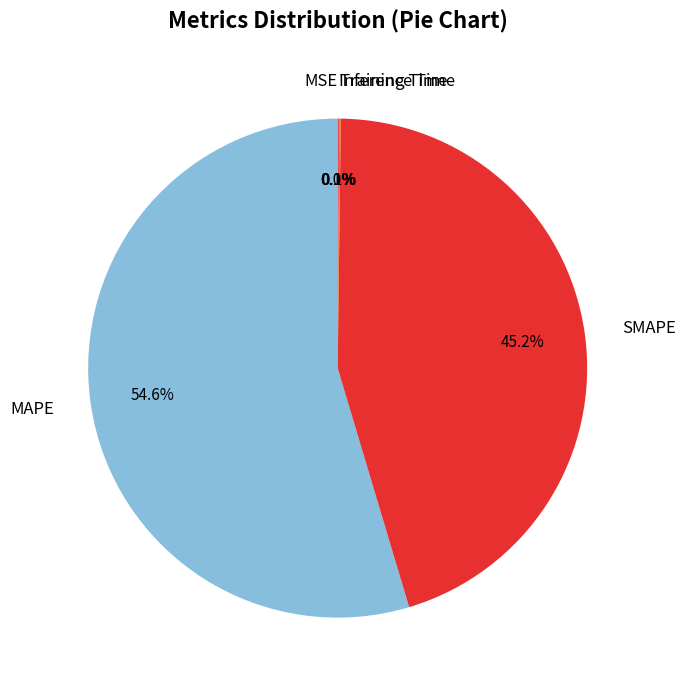

Which slice is the largest?

MAPE